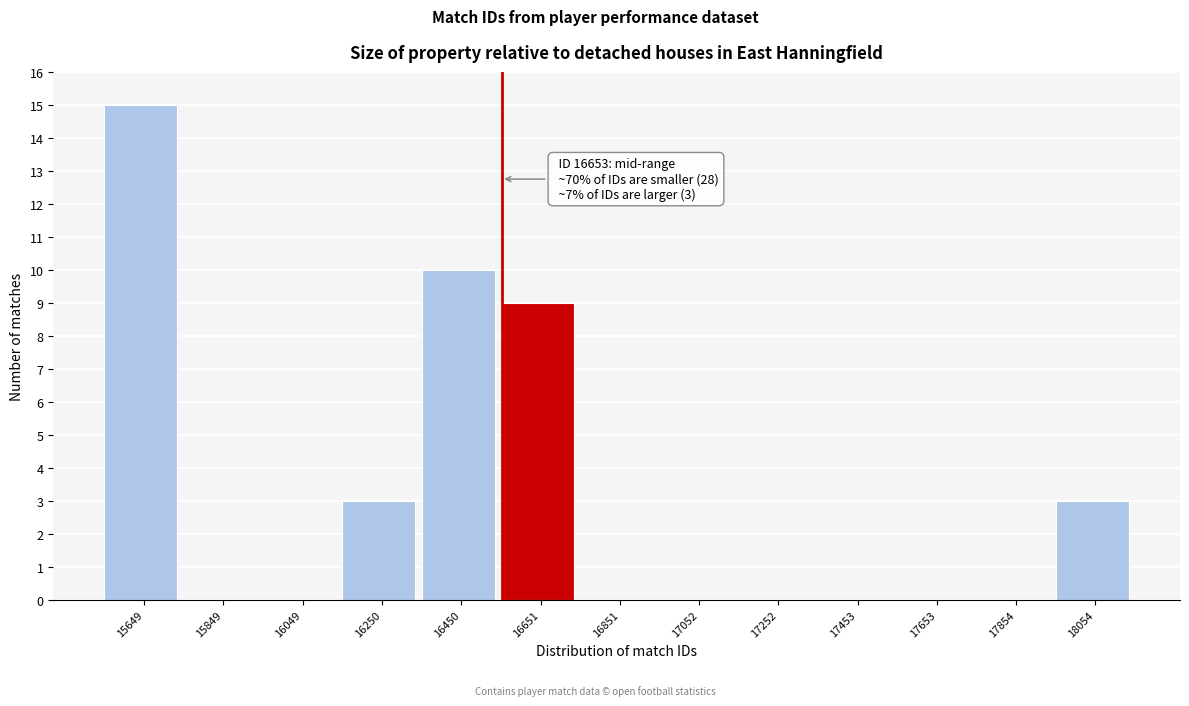

Reading right to left, list all the values displayed in this chart.

18054=3	17854=0	17653=0	17453=0	17252=0	17052=0	16851=0	16651=9	16450=10	16250=3	16049=0	15849=0	15649=15